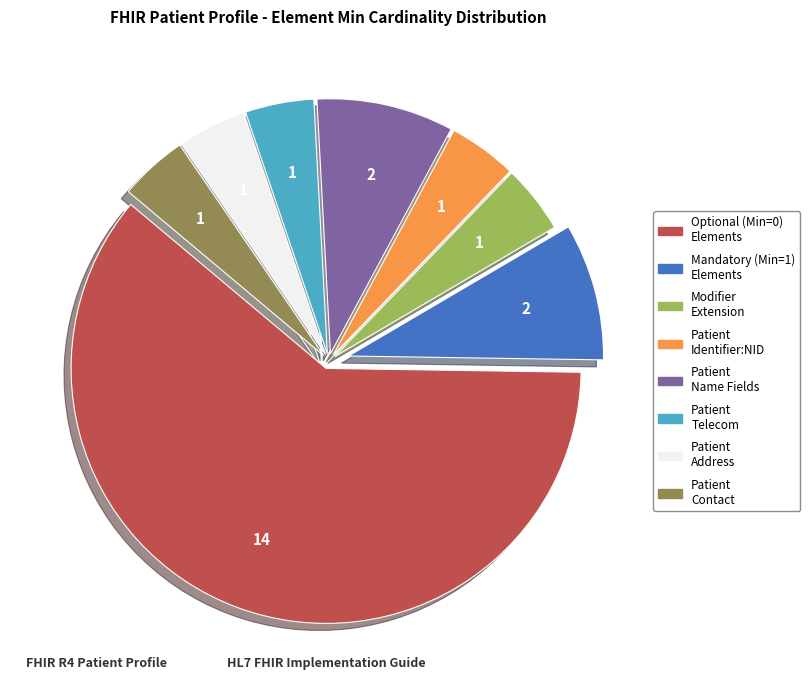

Is there a majority slice in this chart?

Yes